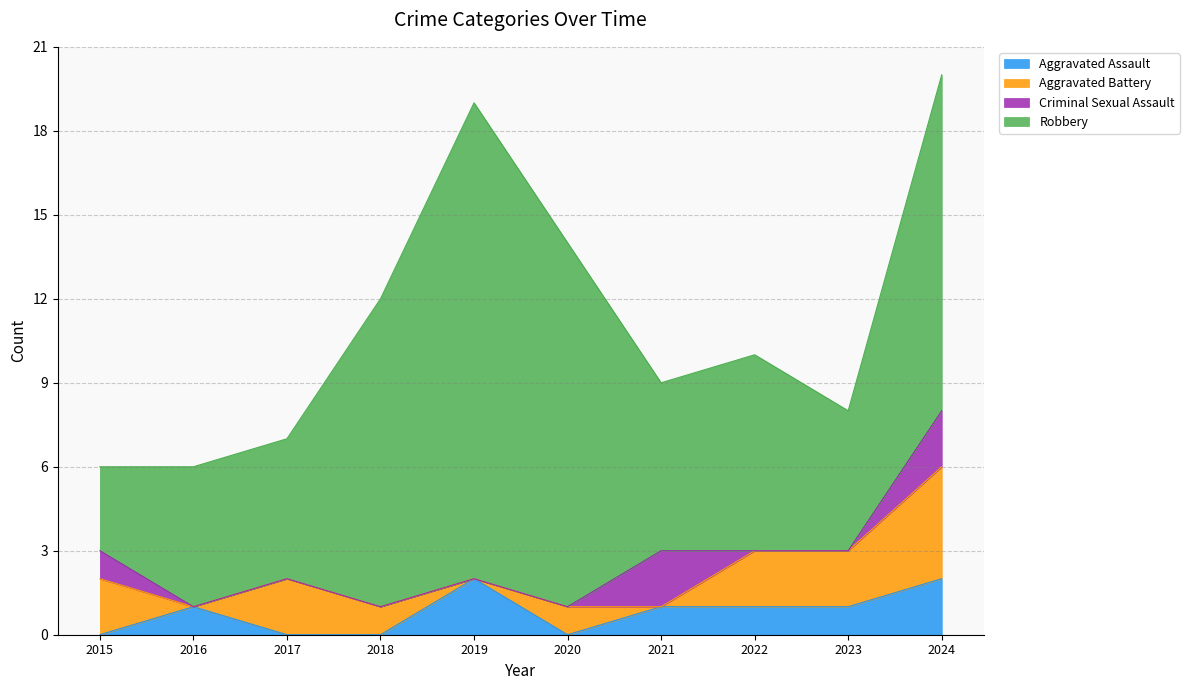

Count the Criminal Sexual Assault values in the range 0 to 1.

8